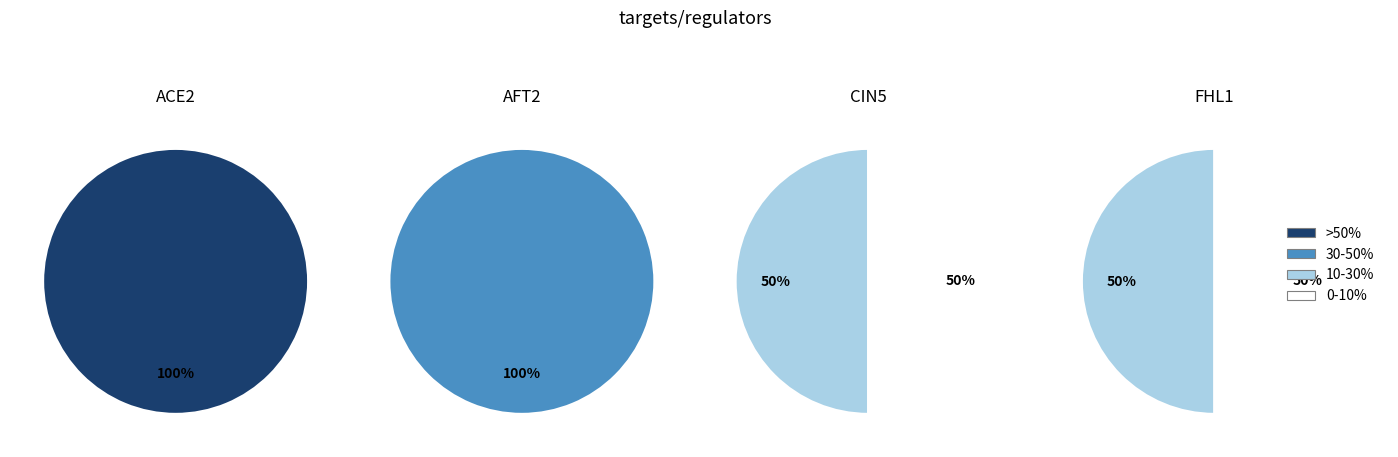

Between AFT2 and CIN5, which is larger?

AFT2